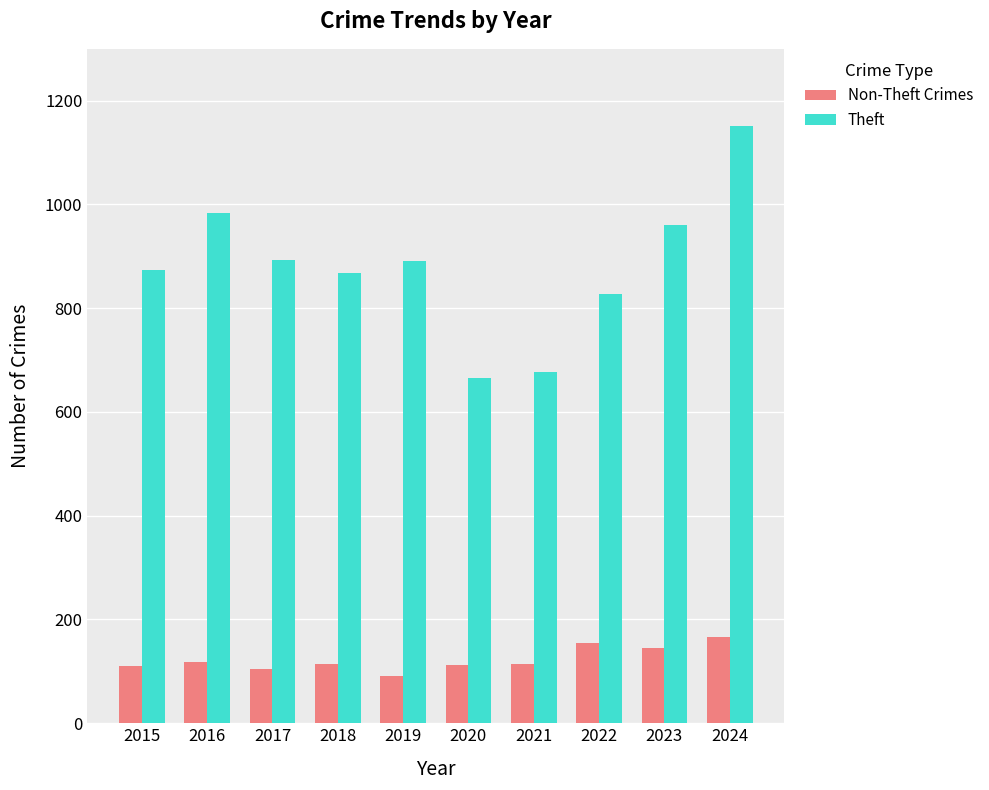

What is the value of the Non-Theft Crimes bar at the 3rd from the left?

105